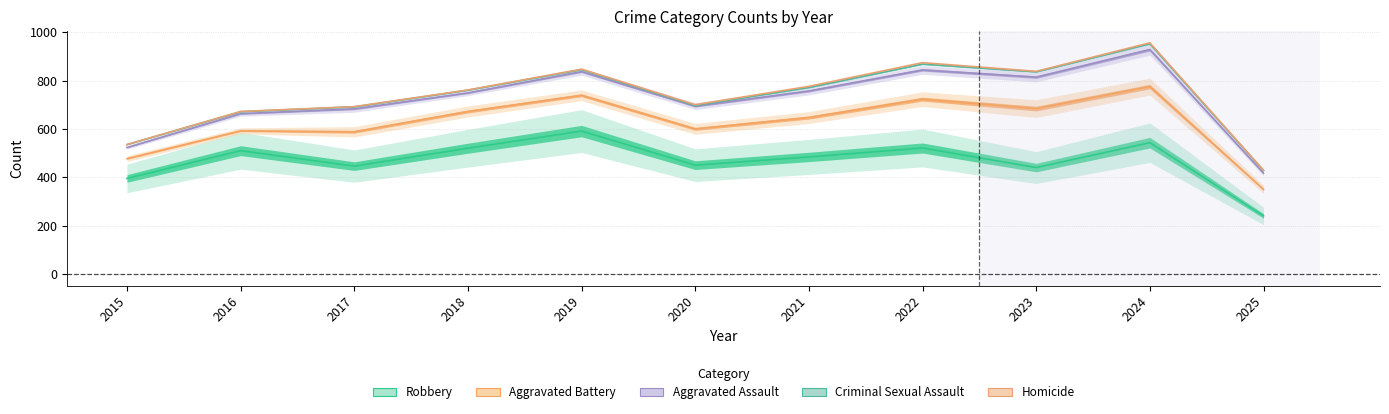

True or false: Robbery has a value of 145 at 2016.

False